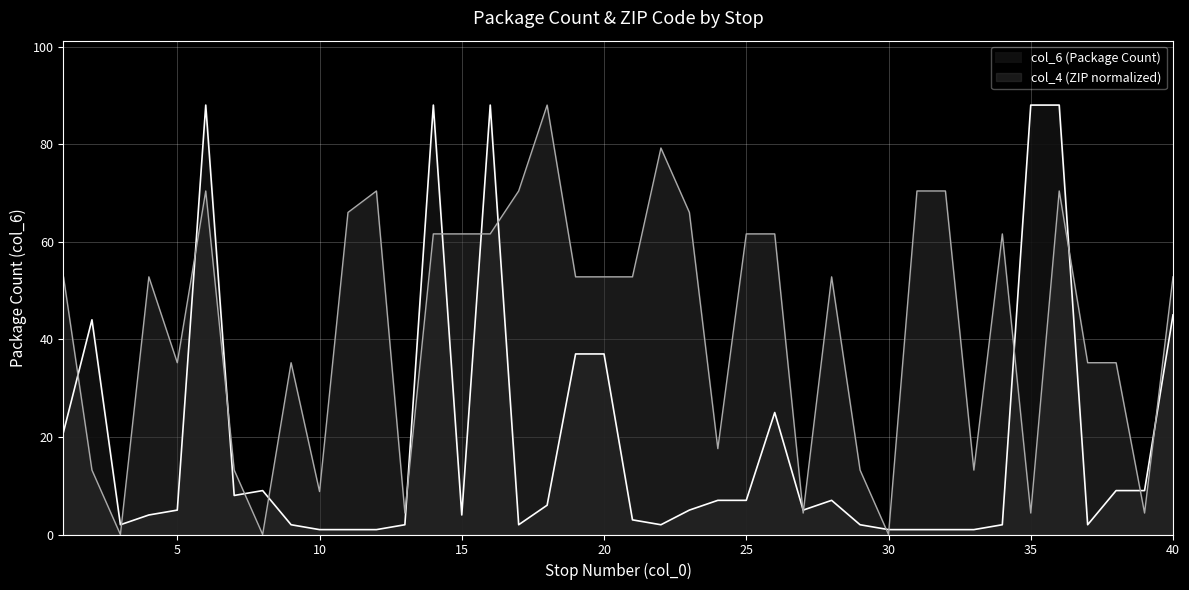

True or false: col_6 has more than 0 interior local peaks.

True